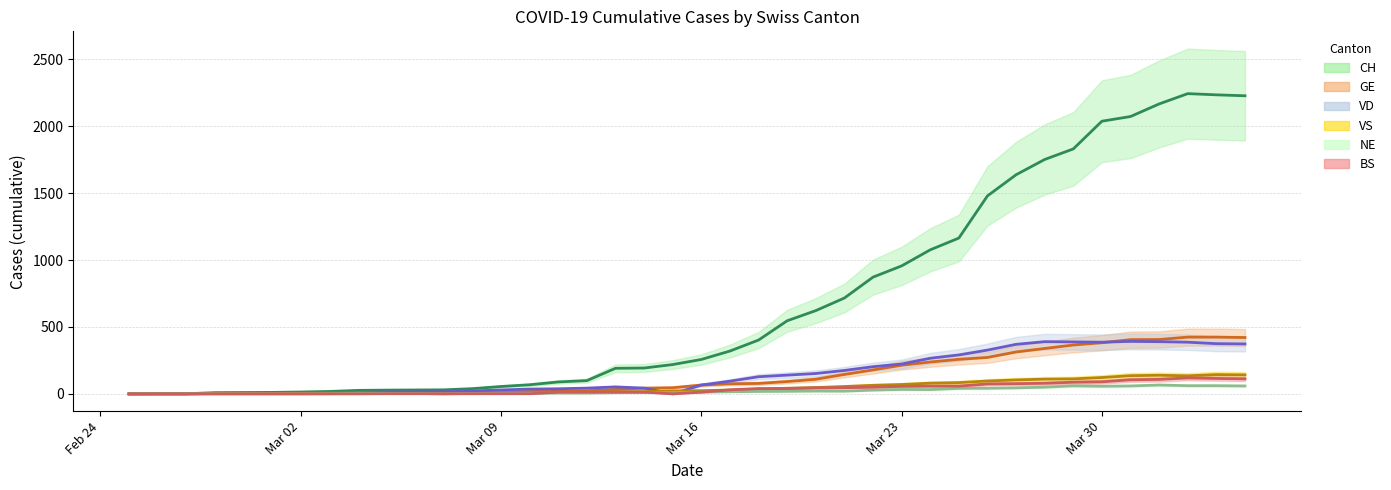

Which series has the largest range (max minus min)?

CH